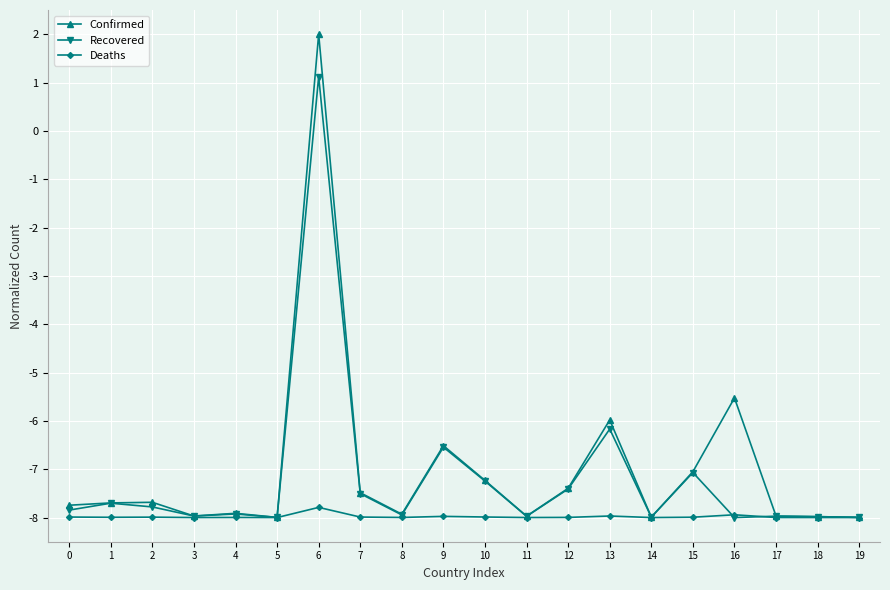

True or false: Confirmed has more than 2 points higher than both neighbors.

True